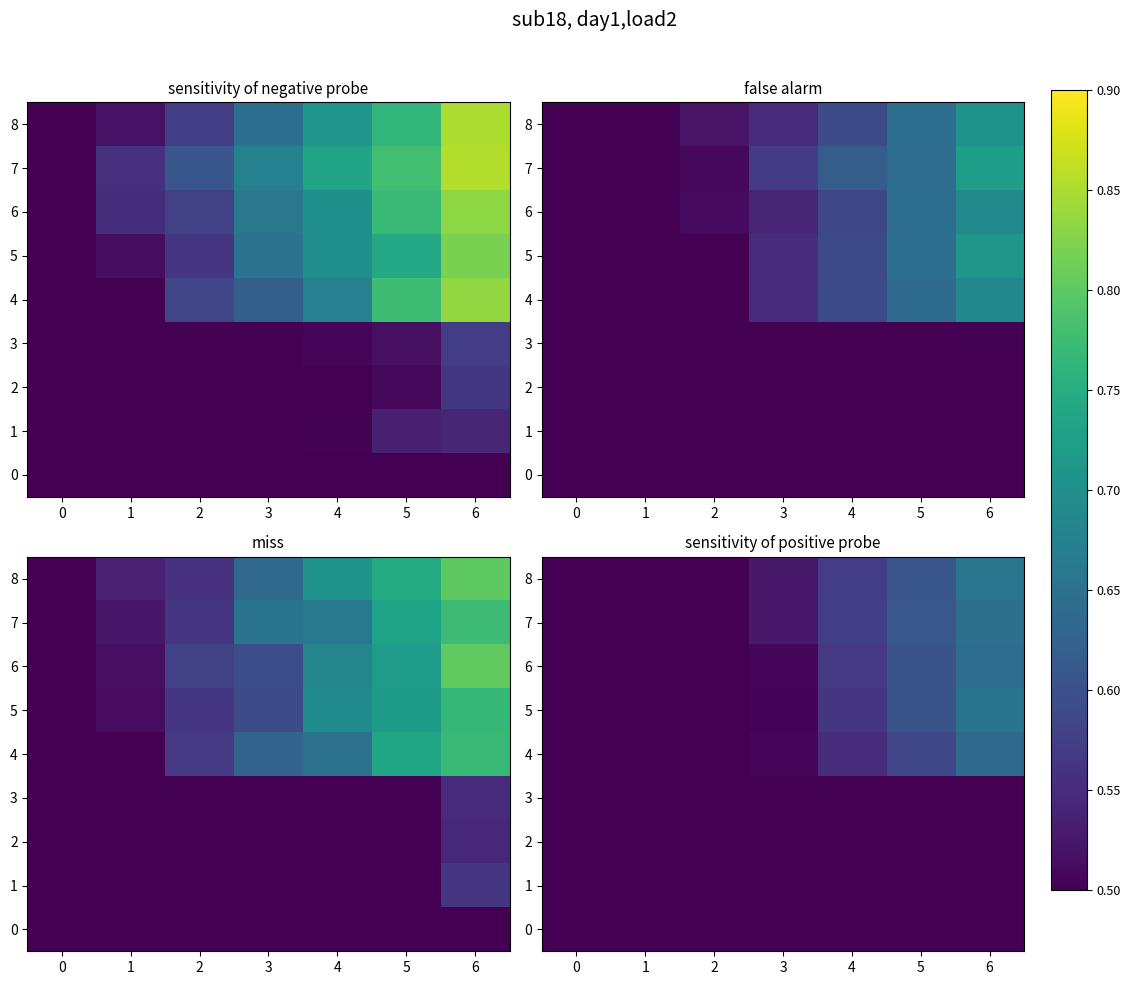

Which series changed the most between 3 and 6?

5